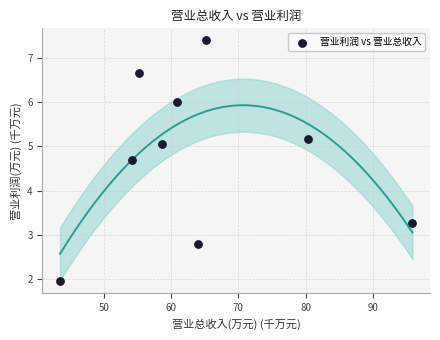

What is the average X value?

64.2